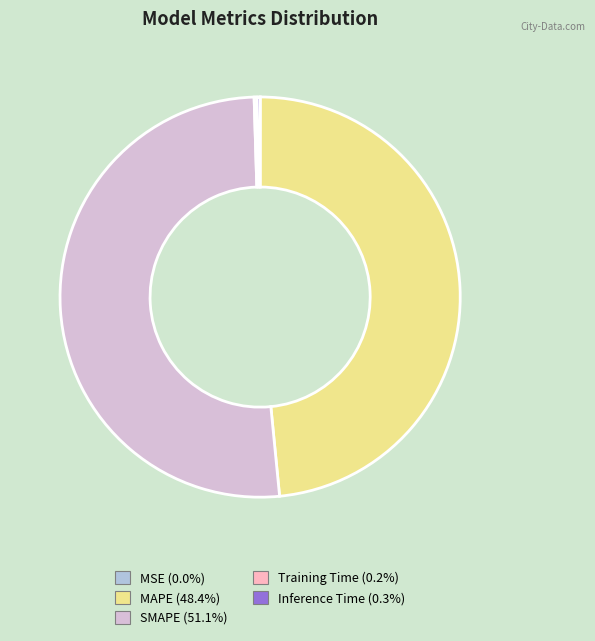

Which slice is the largest?

SMAPE